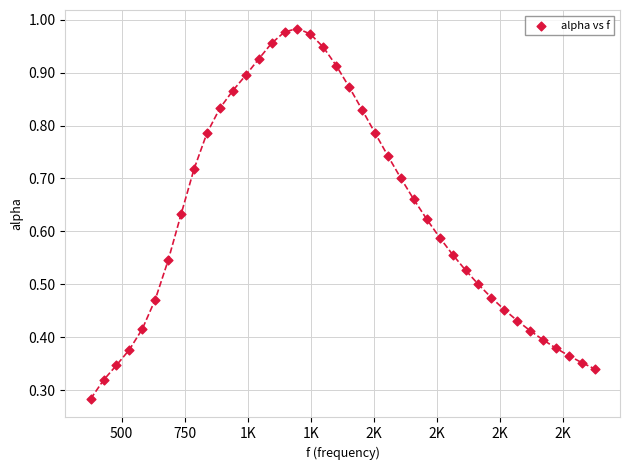

What is the range of X values (max minus min)?

1998.3